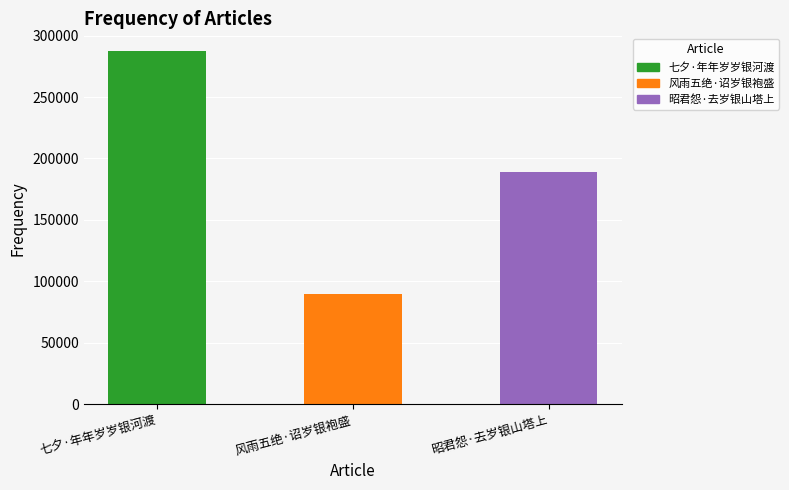

What is the value of the 3rd bar from the left?

189210